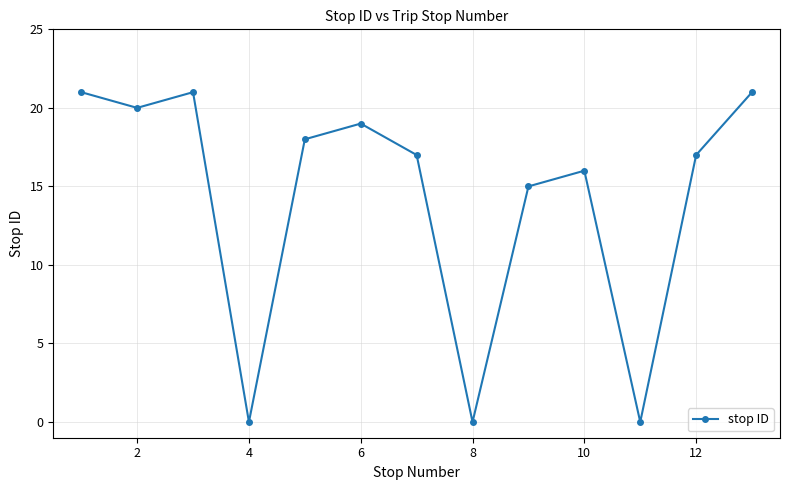

True or false: there are more than 1 points higher than both neighbors.

True